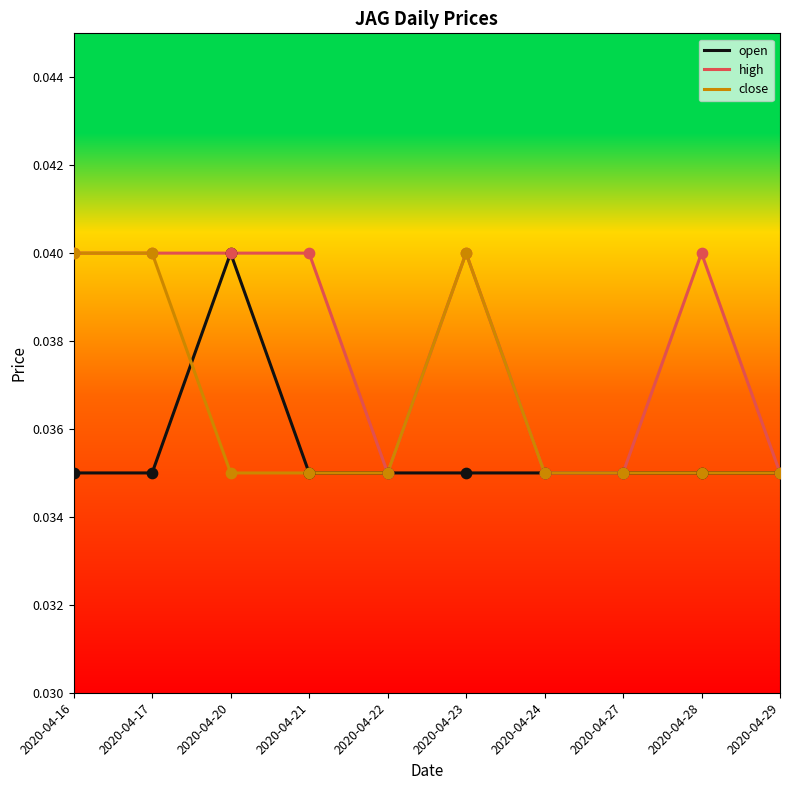

Which series has the largest total across all categories?

high